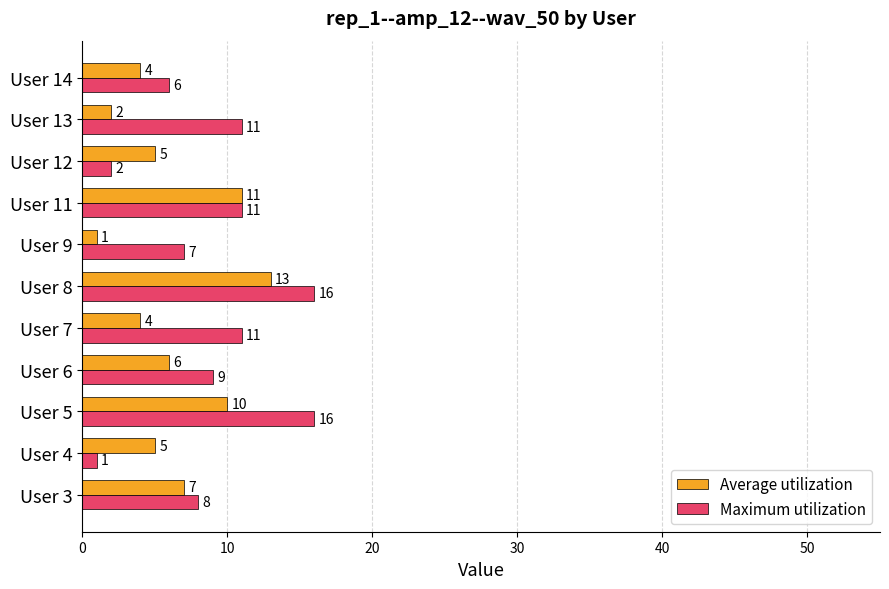

What is the highest value of the Average utilization series?

13